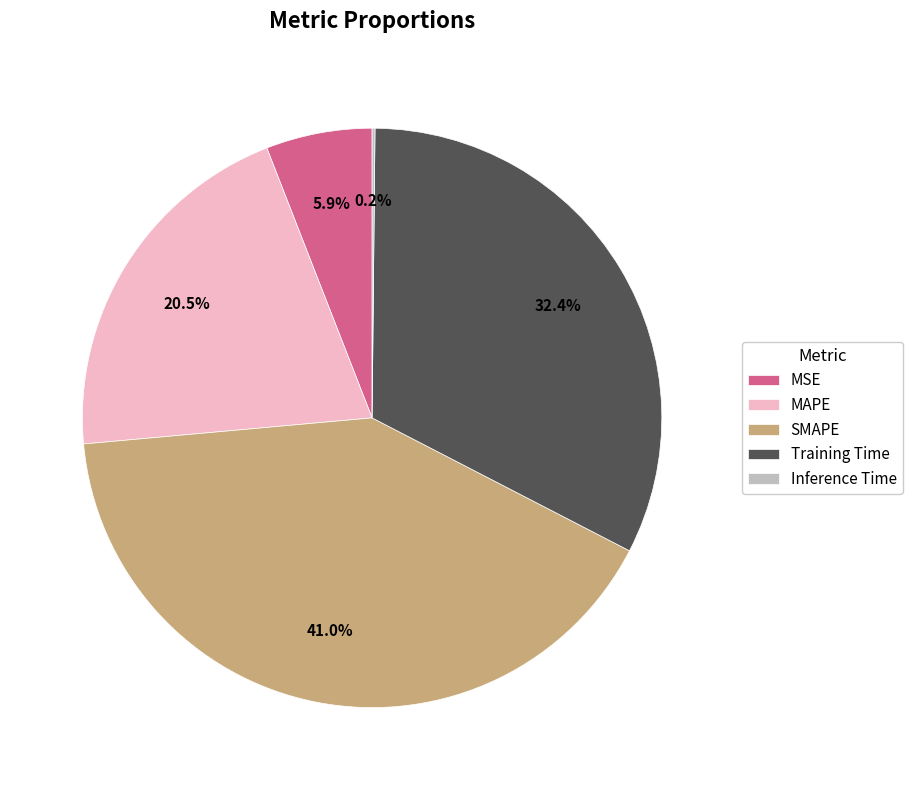

Does any single category account for the majority?

No